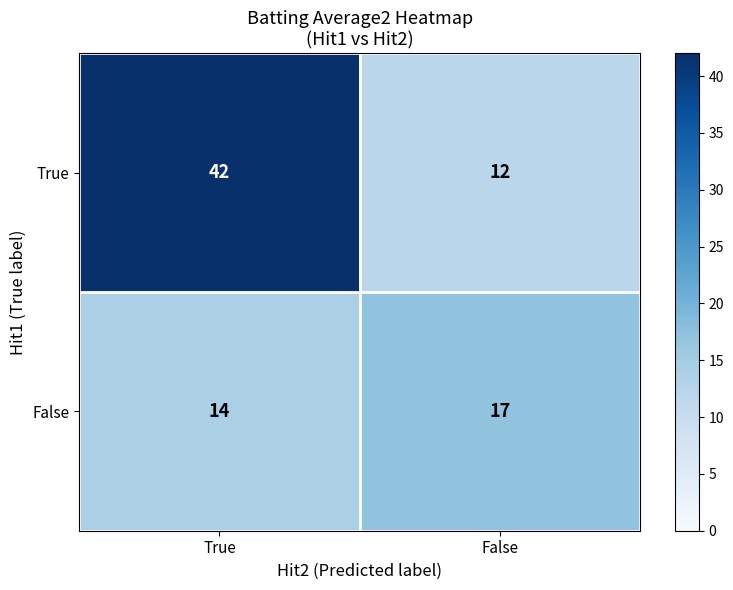

Reading left to right, extract all data points from this chart.

True: 42	12
False: 14	17